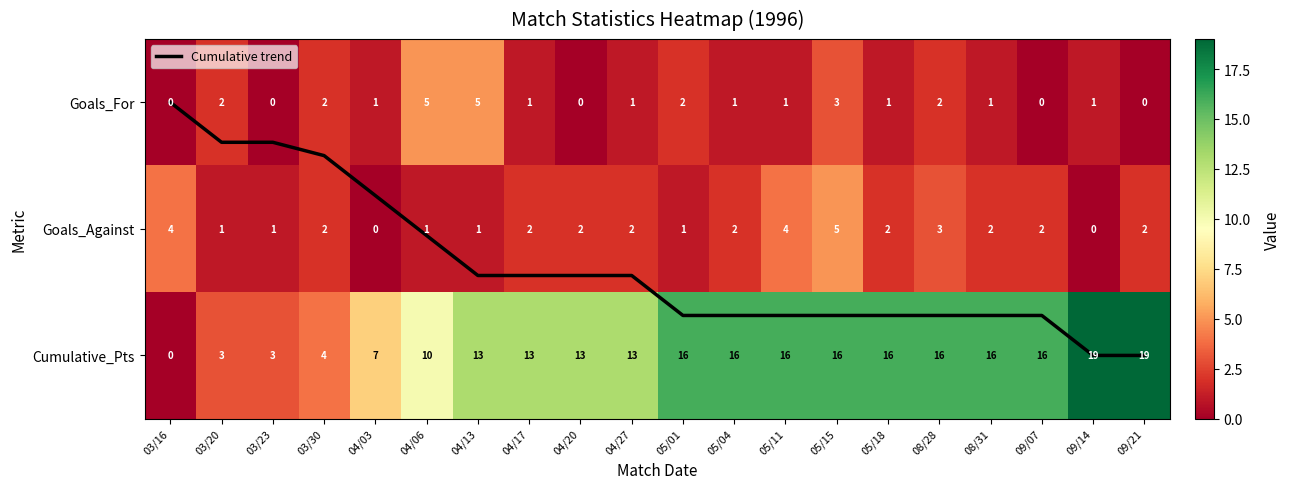

What is the difference between the second highest and second lowest values in the Goals_For series?

5.0